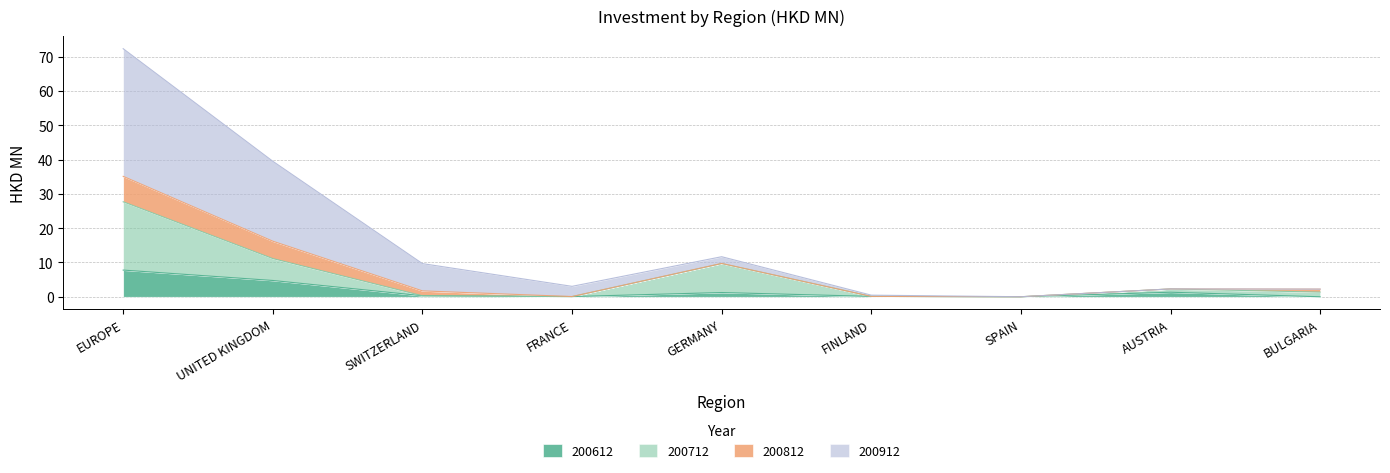

List the labels in order of 200612 value, smallest first.

BULGARIA, SPAIN, FRANCE, FINLAND, SWITZERLAND, GERMANY, AUSTRIA, UNITED KINGDOM, EUROPE